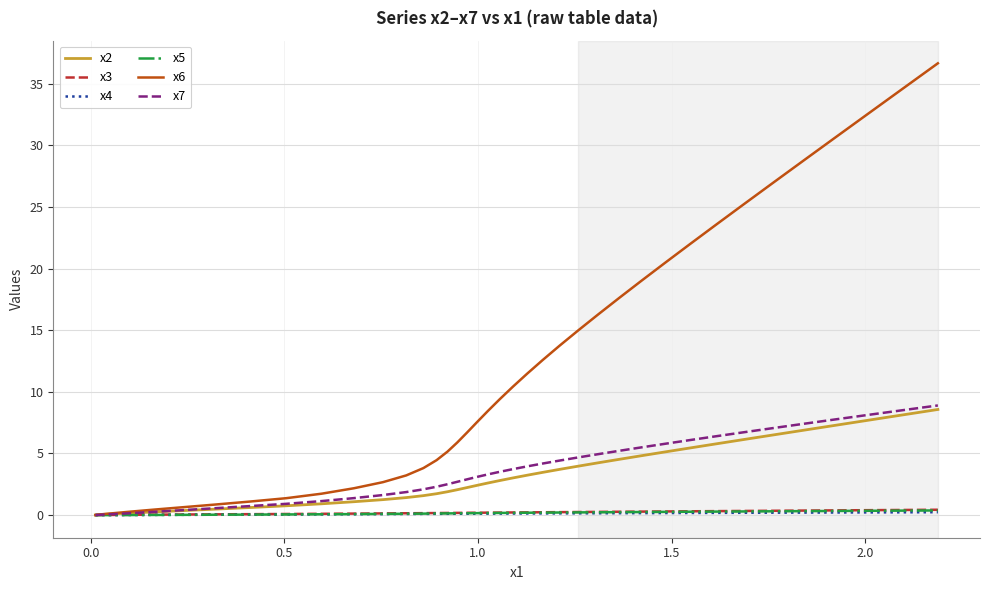

Which series has the largest total across all categories?

x6